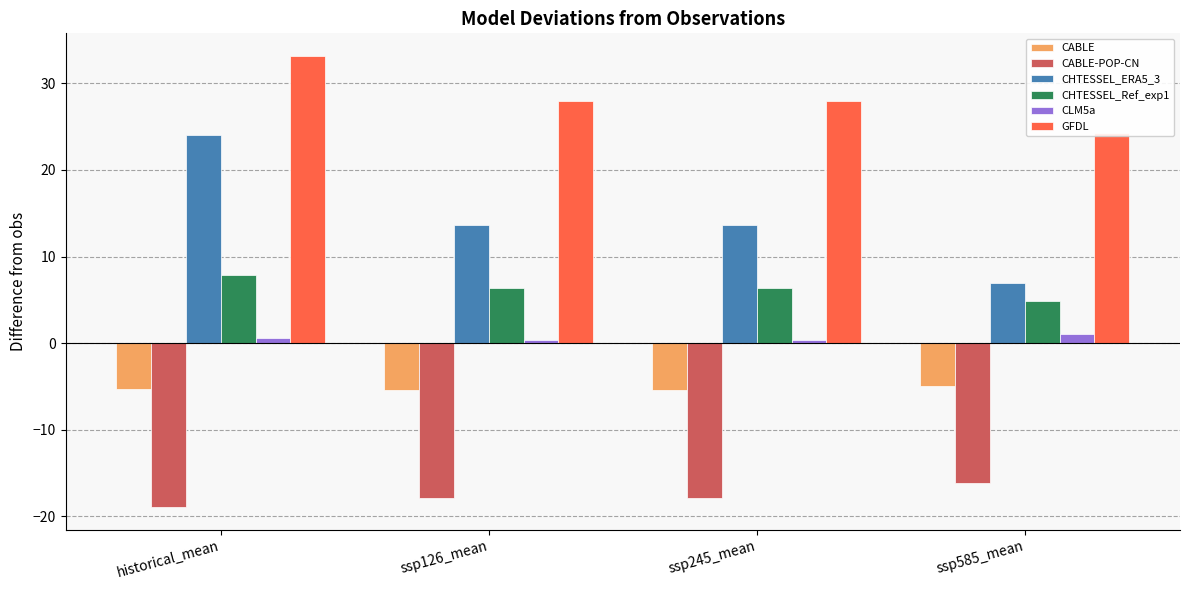

How many data points in CABLE-POP-CN are above -17?

1